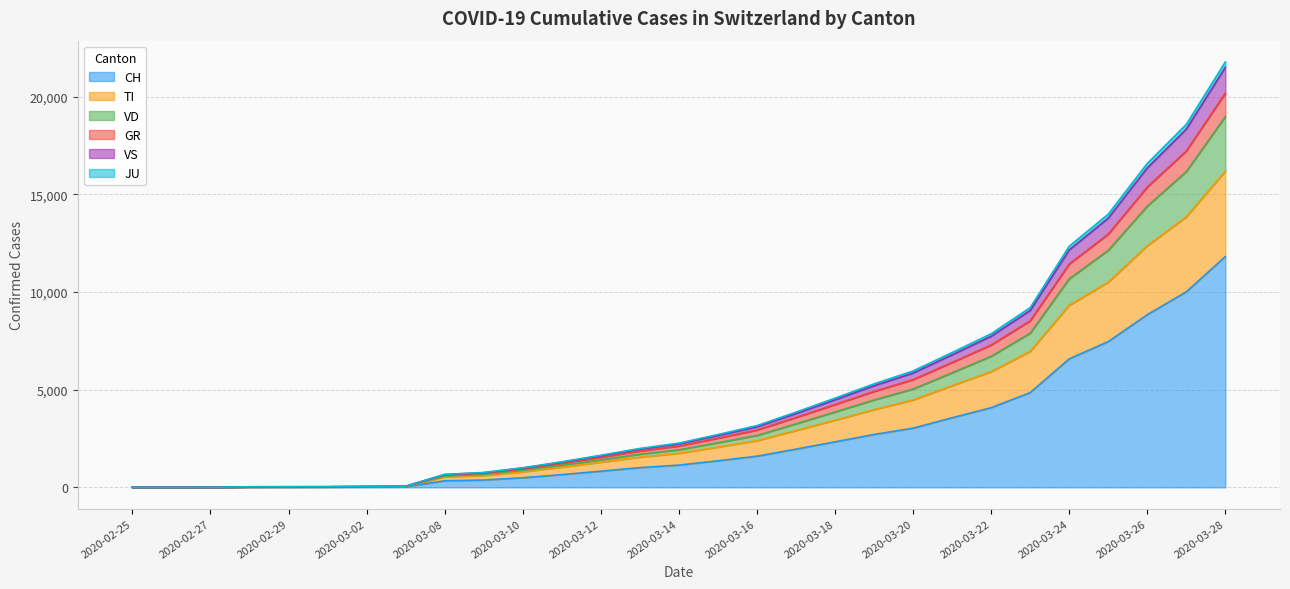

What position from the right is 2020-03-09?

20